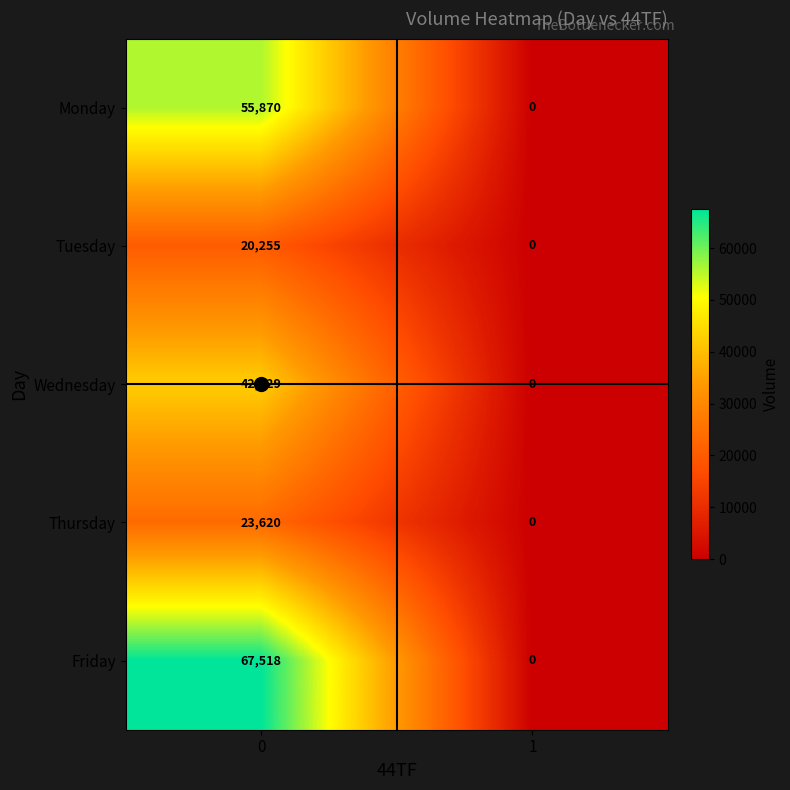

Between 0 and 1, which series saw the biggest shift?

Friday